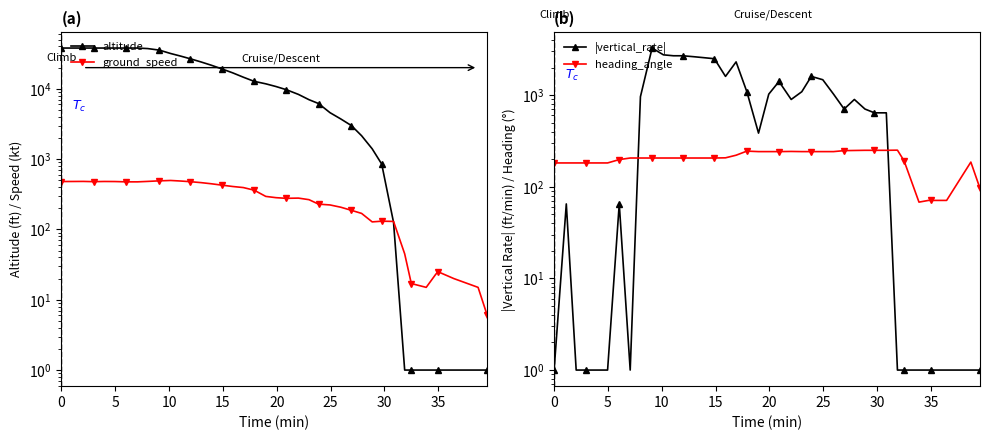

What is the difference between the maximum and minimum values in the ground_speed series?

491